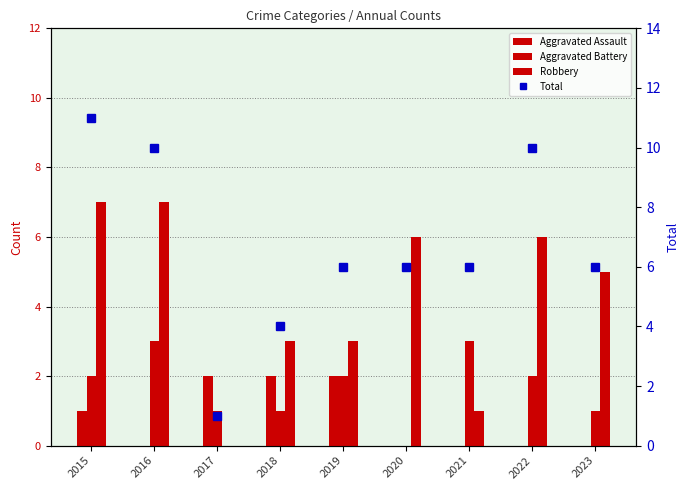

How many values in Robbery are above zero?

8